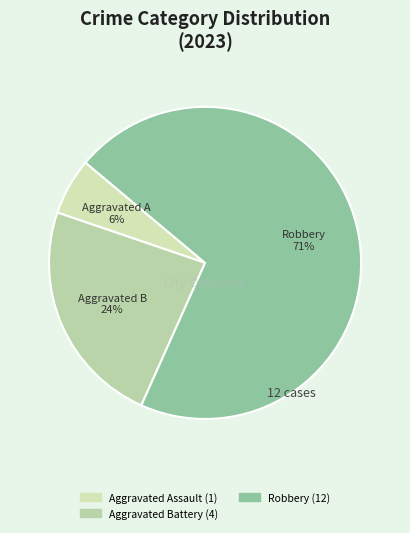

How many segments does this pie chart have?

3